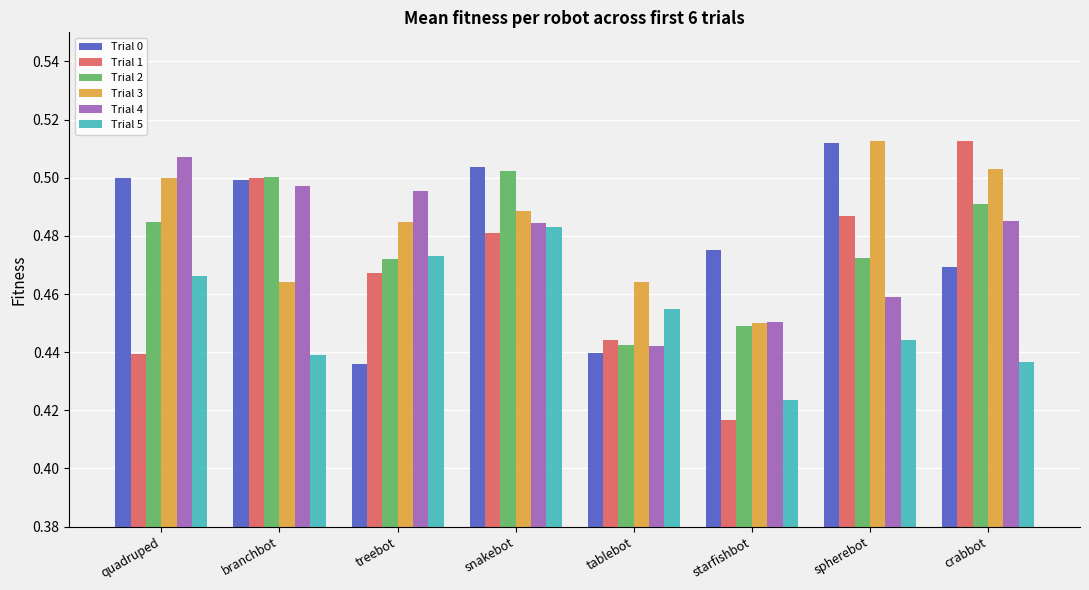

Is the value of Trial 5 at treebot greater than the value of Trial 3 at branchbot?

Yes